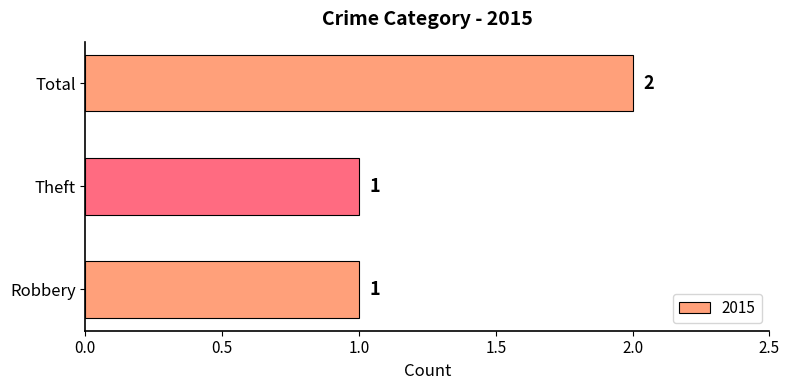

Are the bars grouped side by side (vs. stacked)?

No